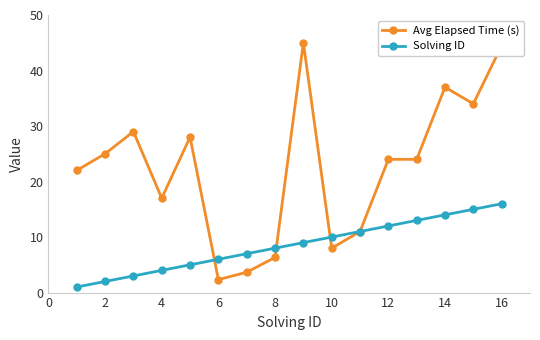

What is the lowest value of the Avg Elapsed Time (s) series?

2.3